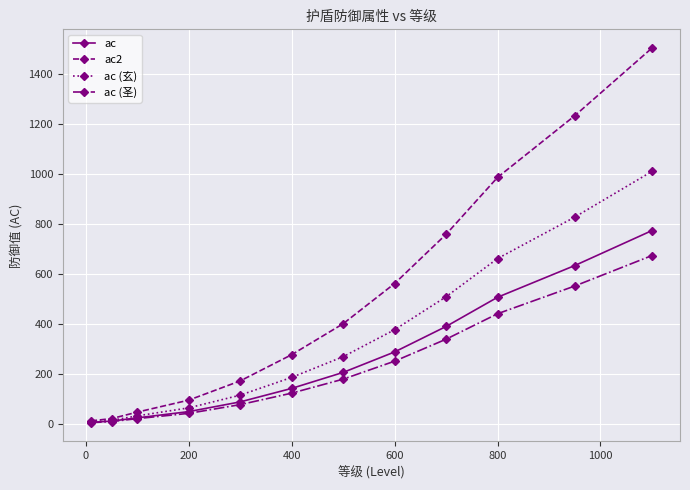

Which series has the largest range (max minus min)?

ac2